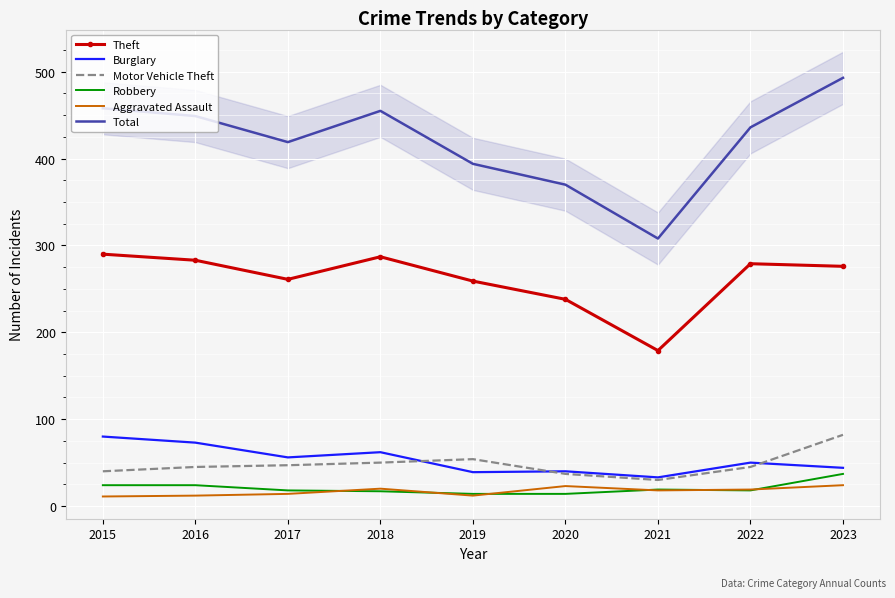

True or false: Motor Vehicle Theft and Robbery intersect in this chart.

False